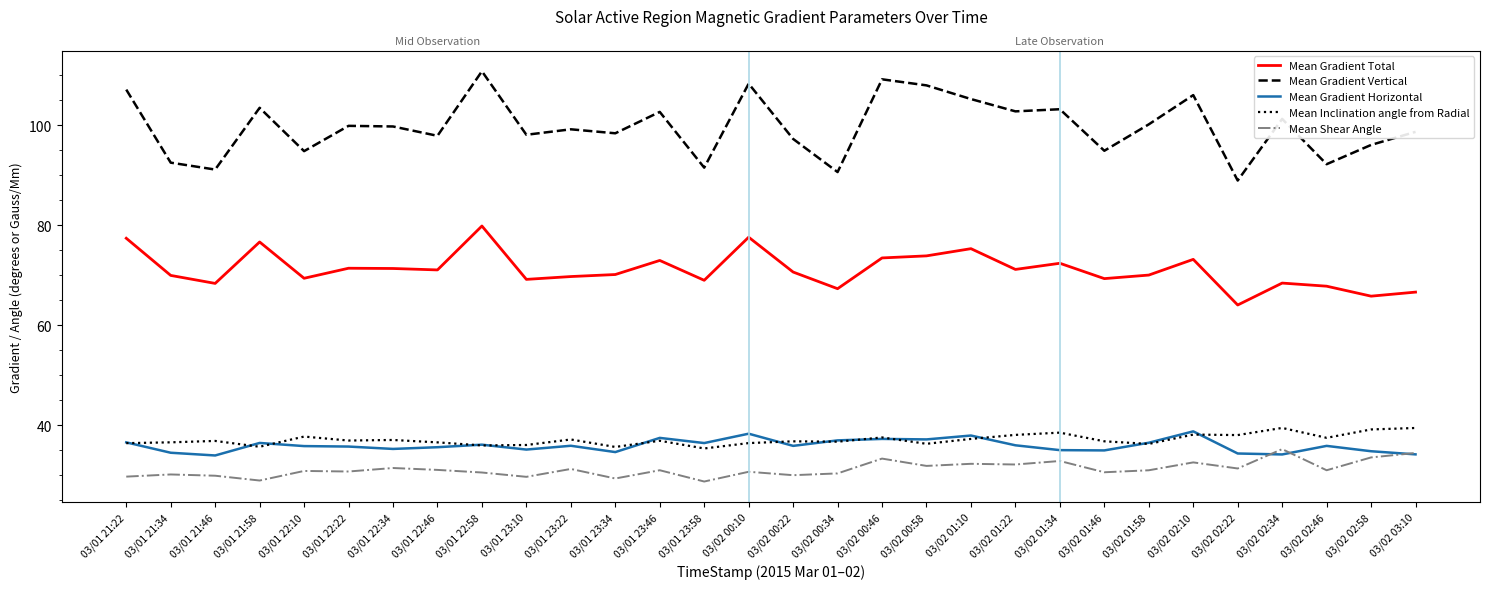

True or false: Mean Gradient Vertical has more than 0 interior local peaks.

True